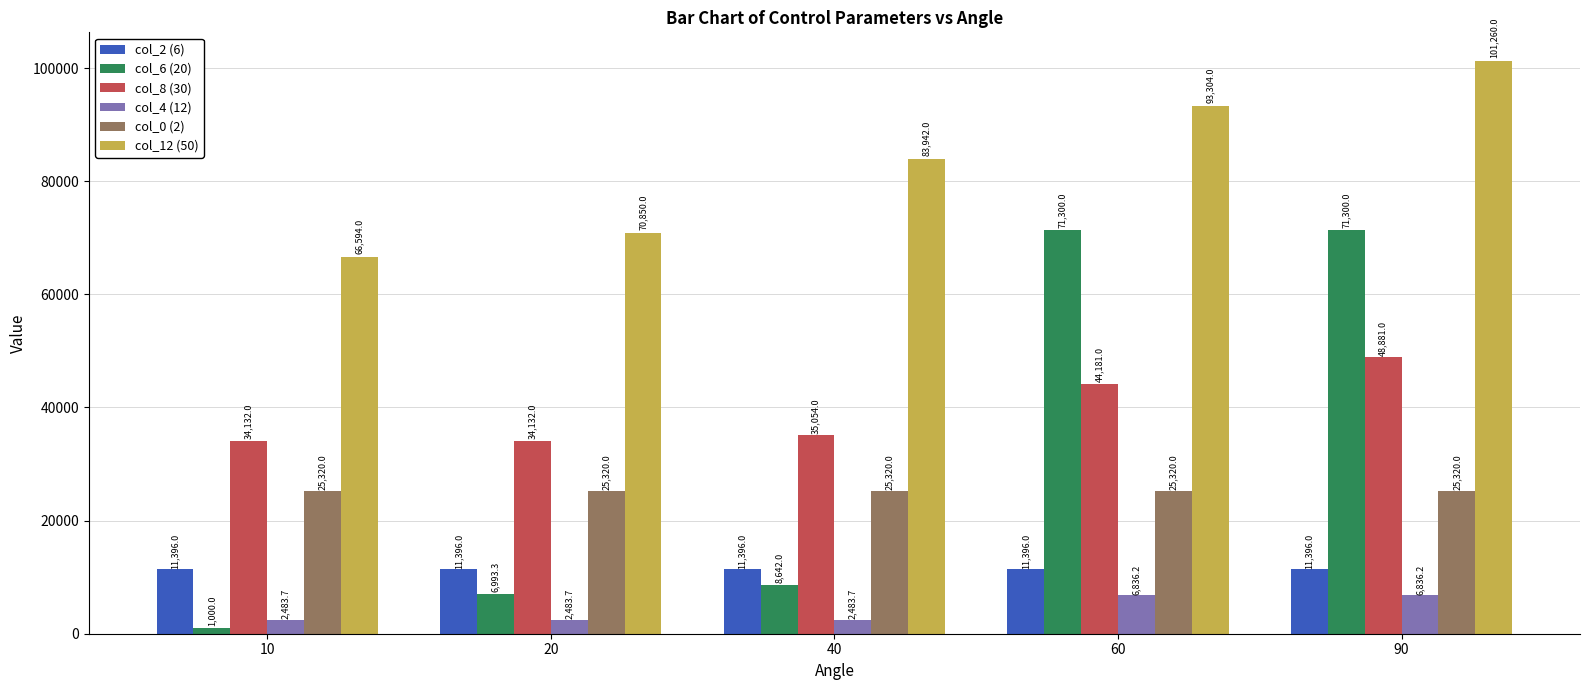

At which category is the sum across all series the highest?

90